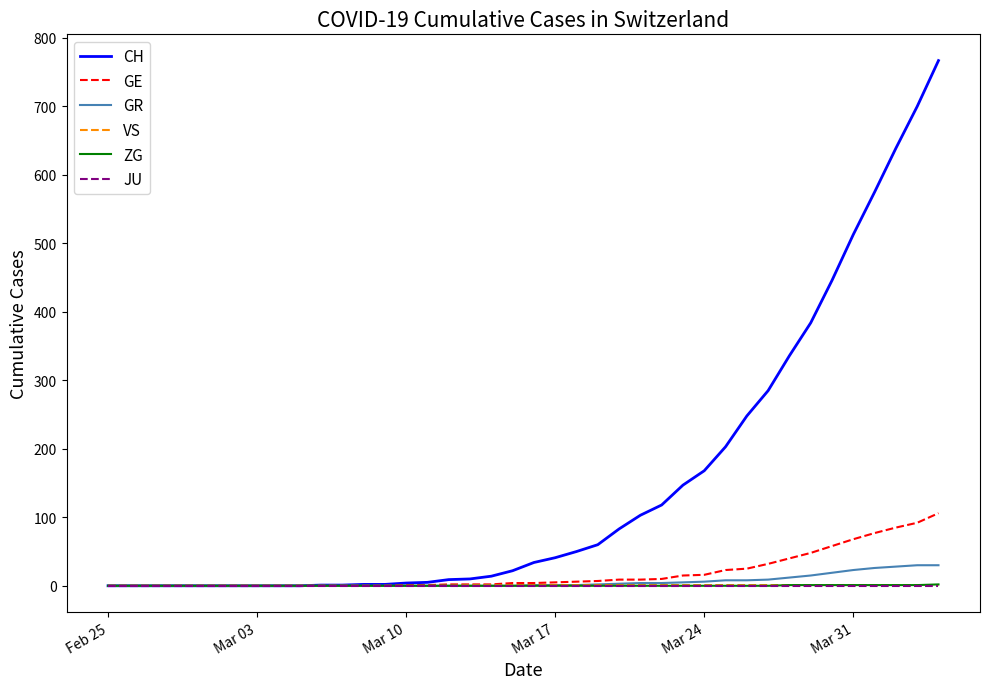

Which series has the largest range (max minus min)?

CH